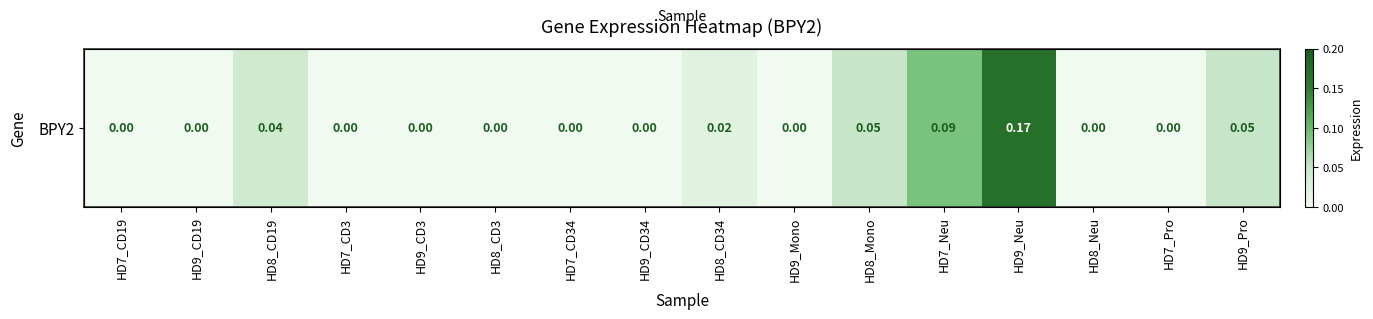

List the labels in order of value, largest first.

HD9_Neu, HD7_Neu, HD8_Mono, HD9_Pro, HD8_CD19, HD8_CD34, HD7_CD19, HD9_CD19, HD7_CD3, HD9_CD3, HD8_CD3, HD7_CD34, HD9_CD34, HD9_Mono, HD8_Neu, HD7_Pro